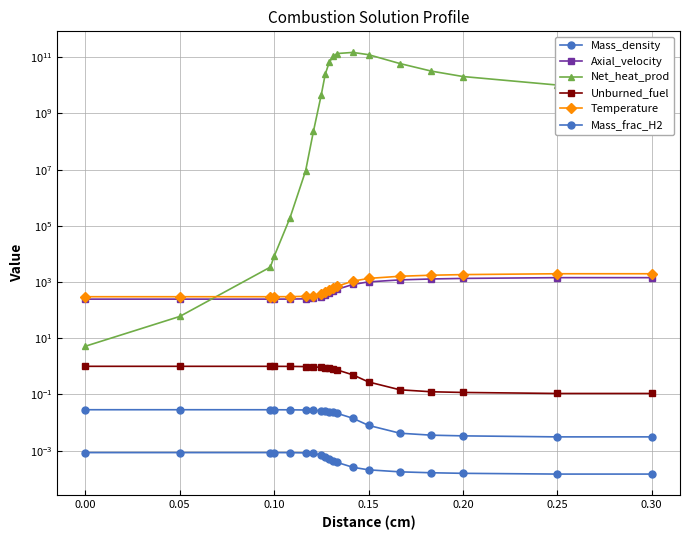

What is the total value across all series at 0.25?

10250363402.1